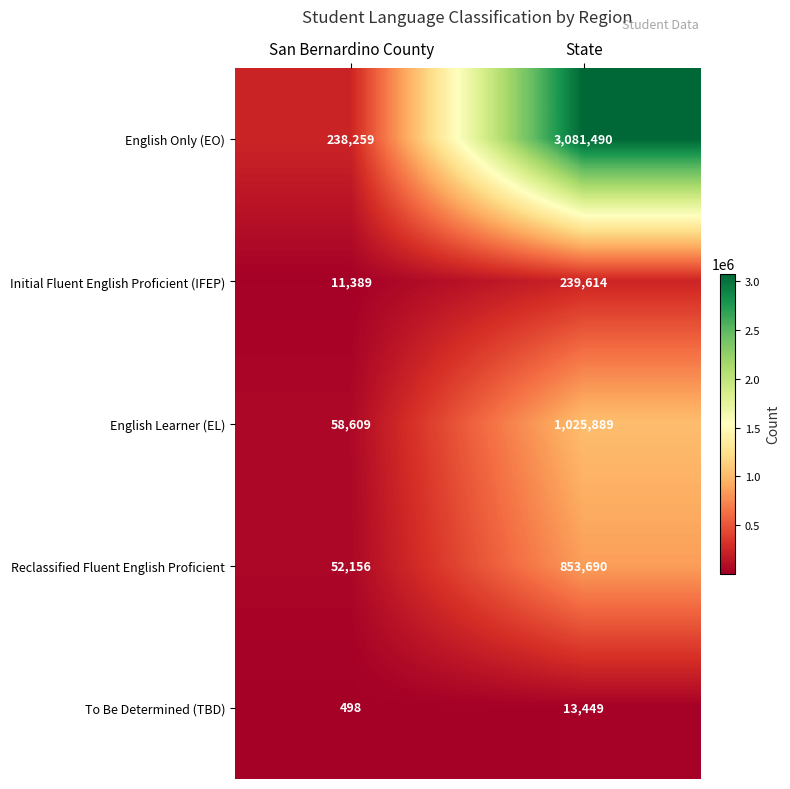

What is the difference between the maximum and minimum values in the English Learner (EL) series?

967280